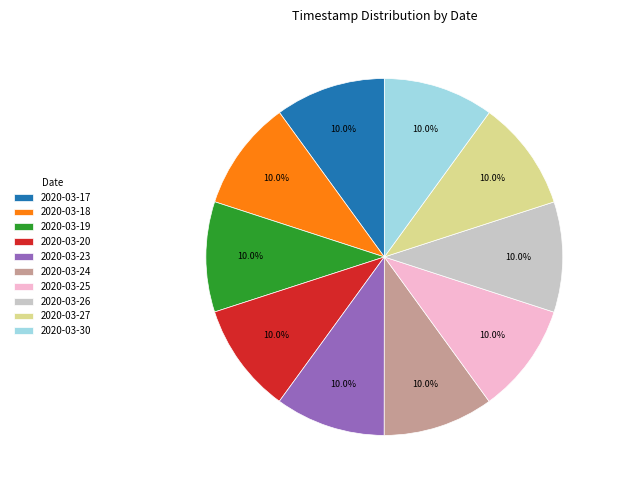

What is the ratio of the value at 2020-03-18 to the value at 2020-03-26?

1.0